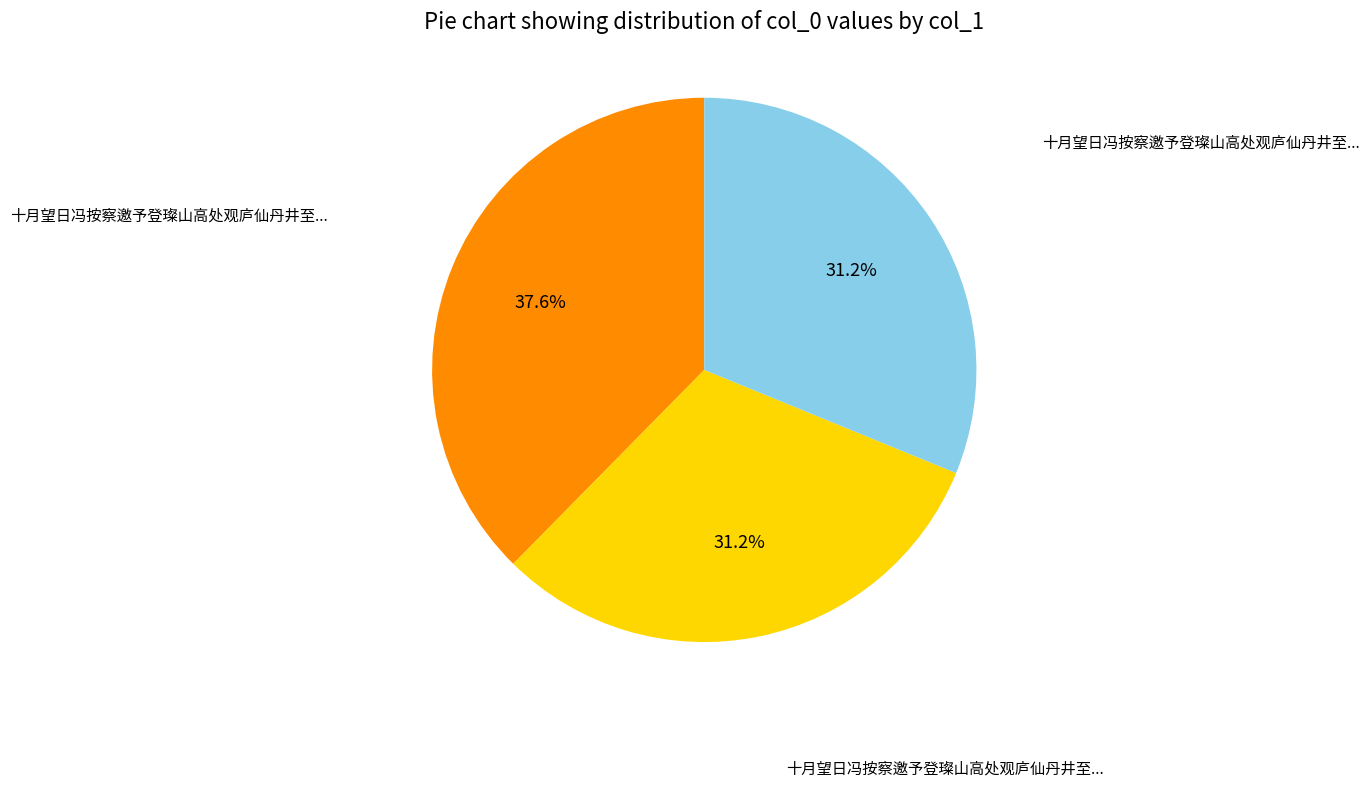

Is there any slice that represents more than half of the pie?

No